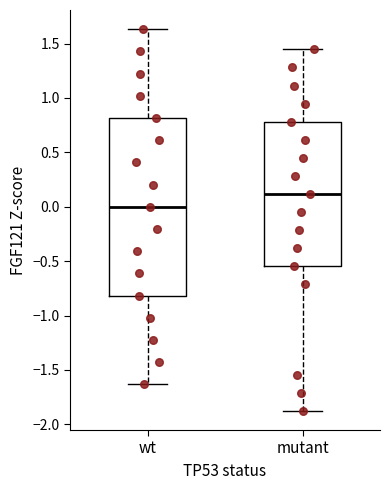

Reading left to right, read every box against the y-axis: the position of its median line, the range the box covers, and the ends of its whiskers. The values are not printed on the chart, so give them approximately, as read against the axis.

wt: median 0.00, box -0.80 to 0.80, whiskers -1.65 to 1.65
mutant: median 0.10, box -0.55 to 0.80, whiskers -1.90 to 1.45